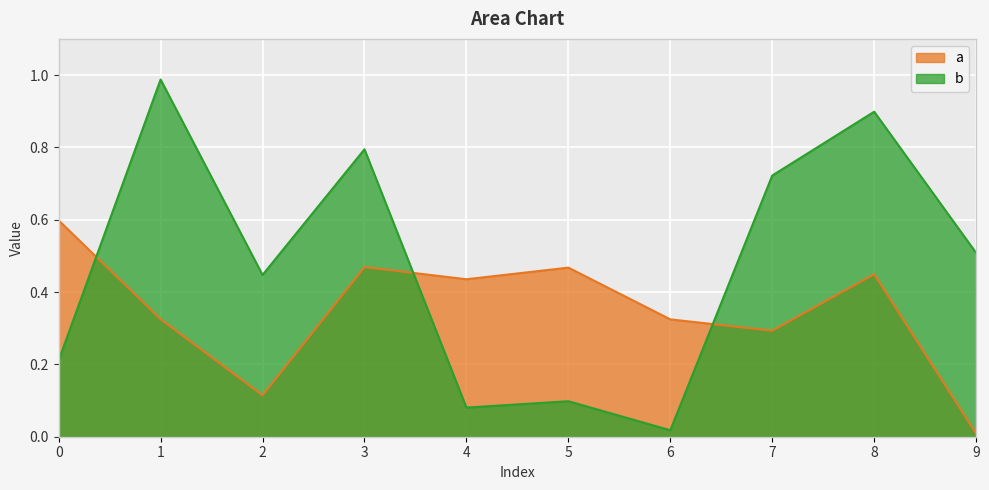

At how many categories does at least one series exceed 0?

10